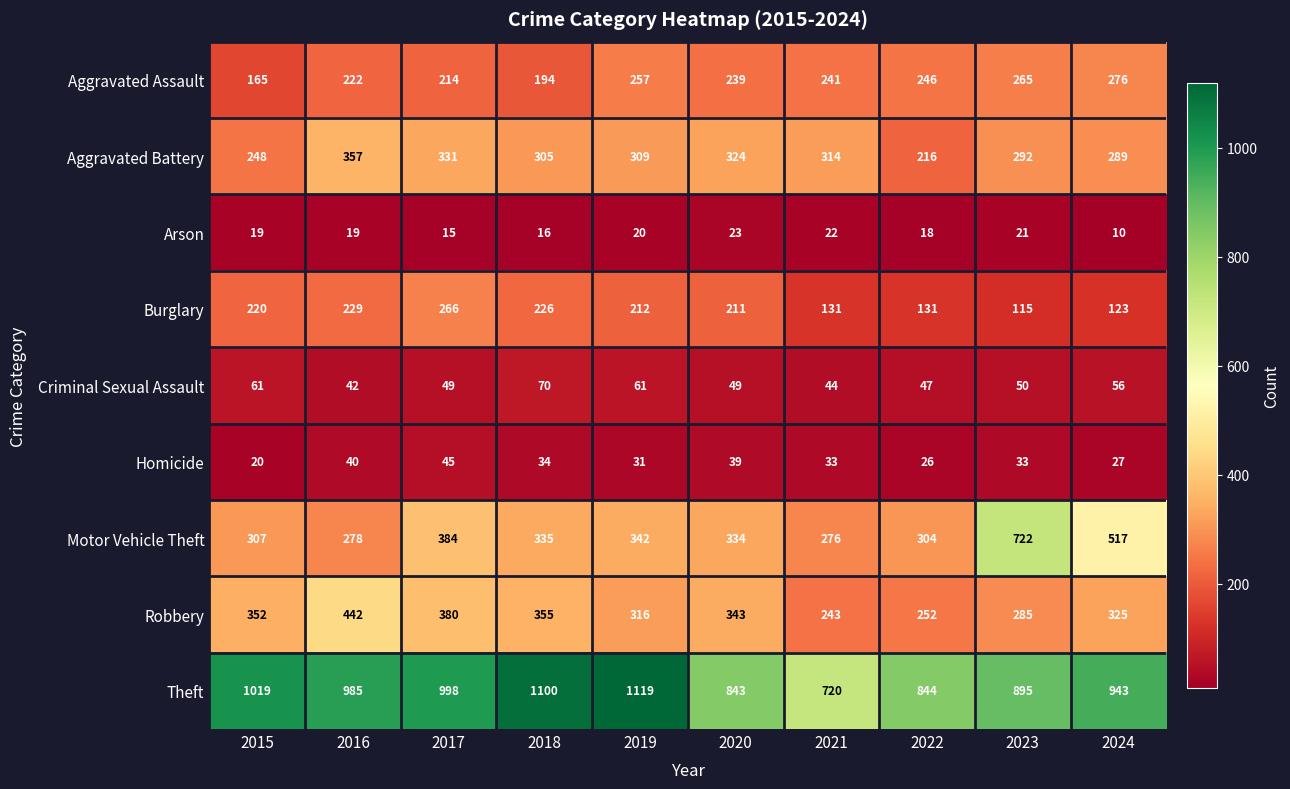

What is the sum of all Motor Vehicle Theft values?

3799